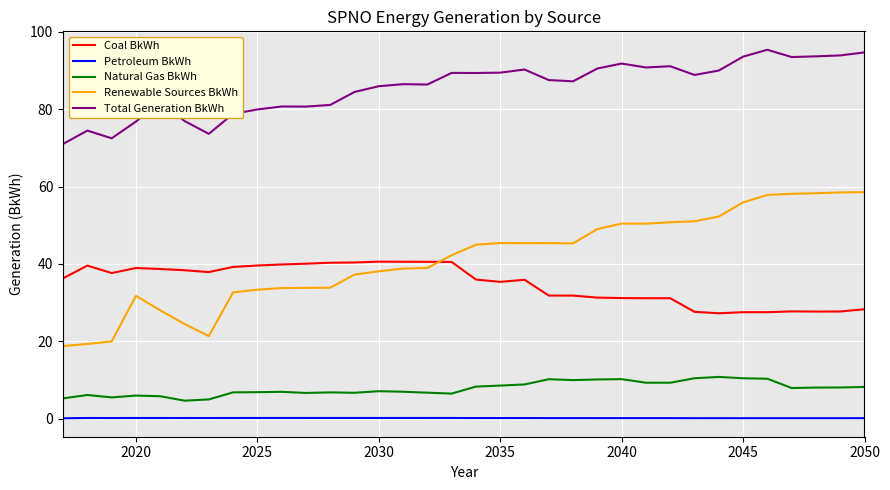

At how many categories does at least one series exceed 69?

34